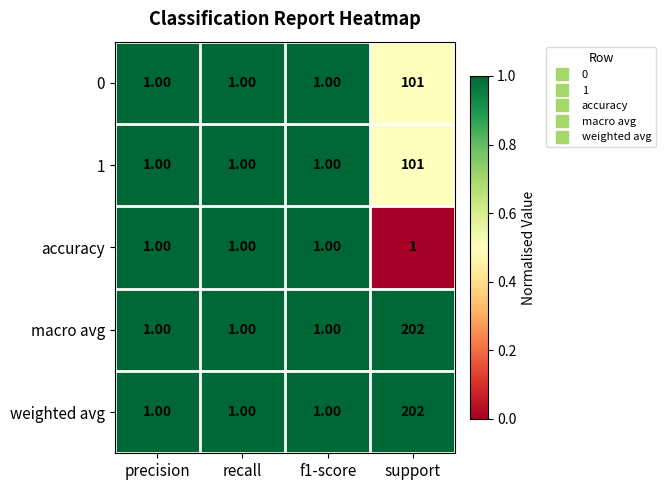

What is the difference between the highest and lowest values at support?

201